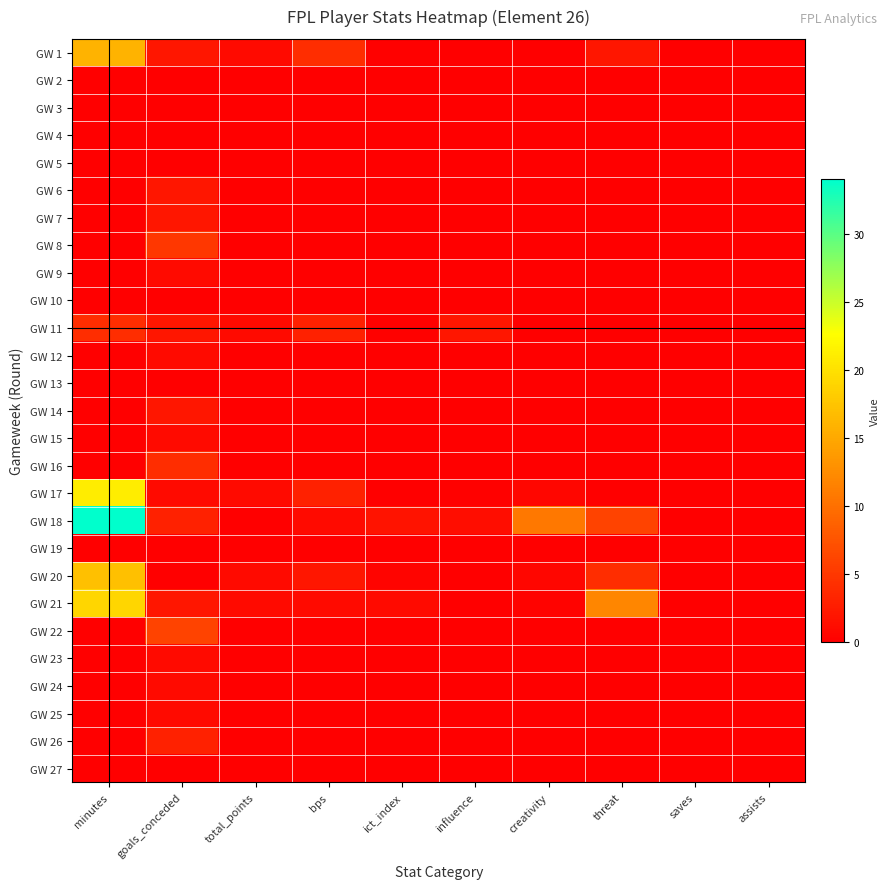

Between ict_index and bps, which is larger?

bps